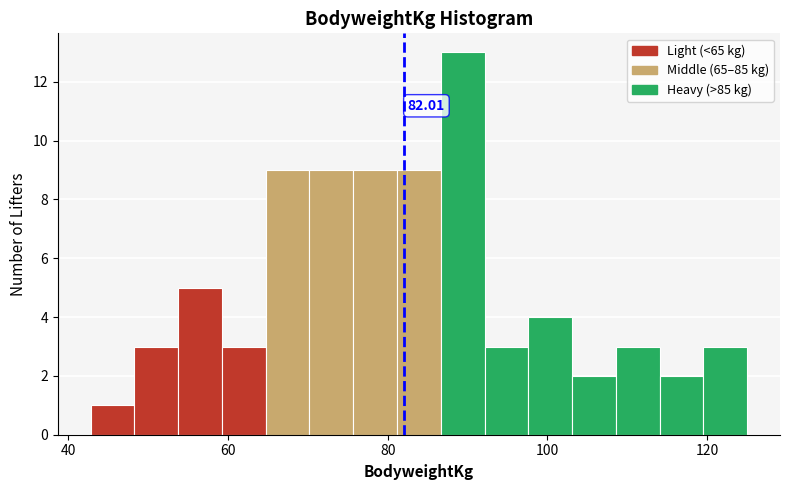

Around what value on the x-axis is the tallest bar? Give the approximate position of its centre, as read against the axis.

90